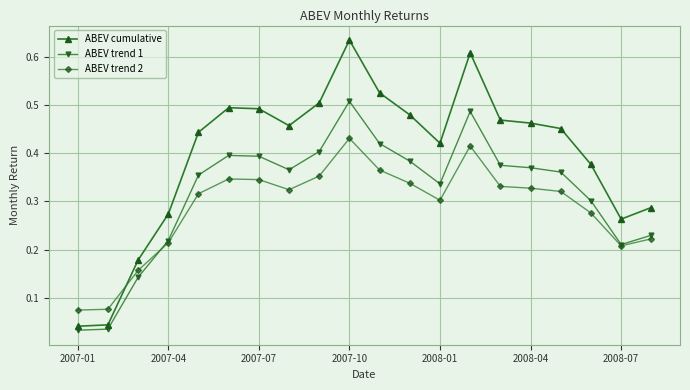

True or false: ABEV trend 2 has more than 1 interior local peaks.

True